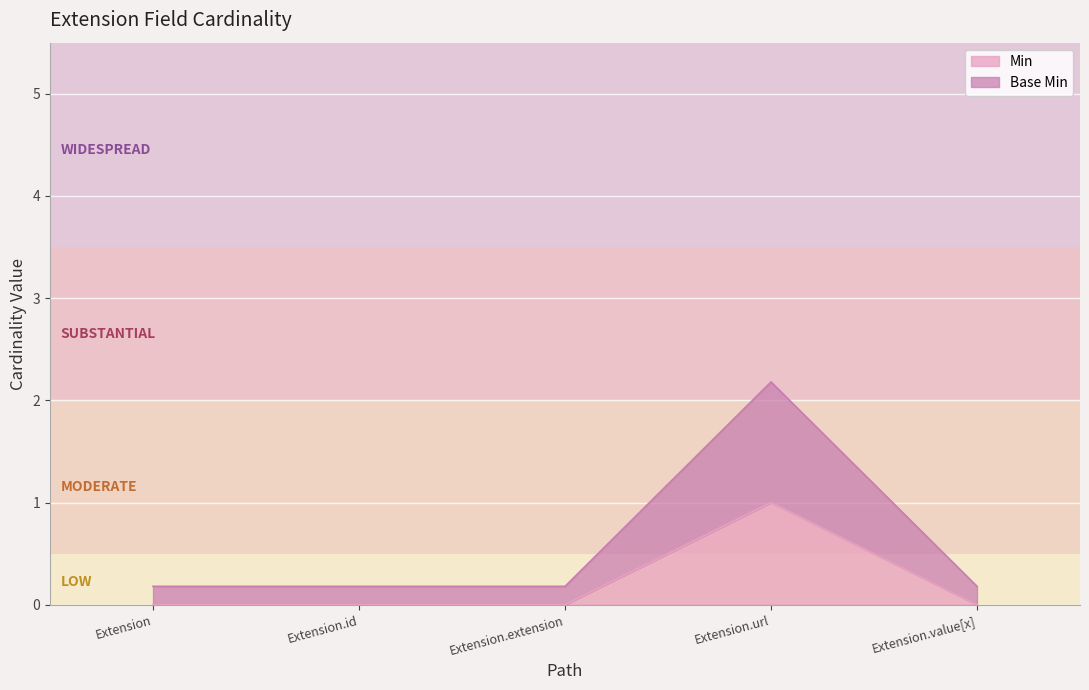

What is the lowest value of the Base Min series?

0.2